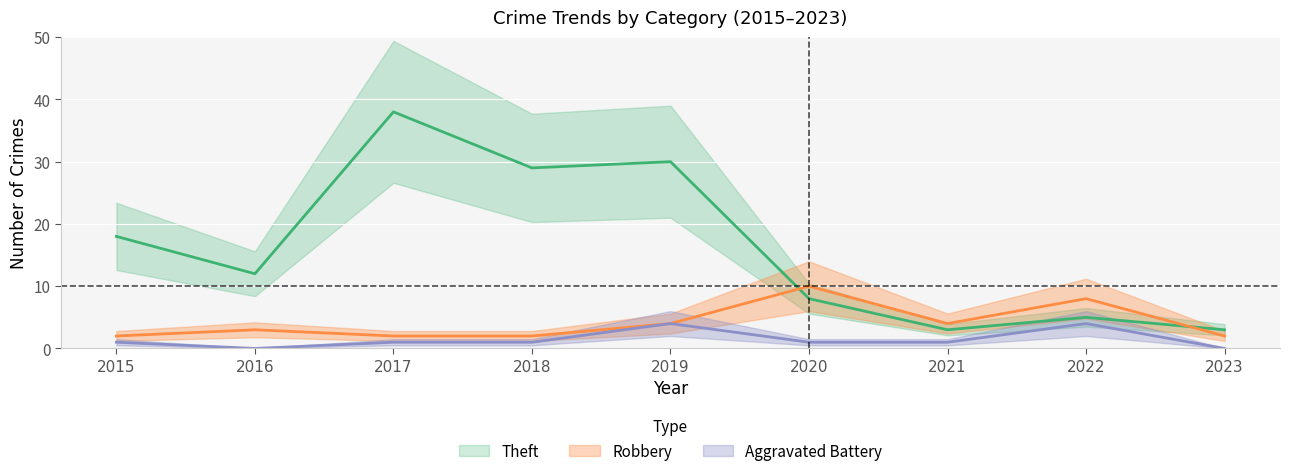

At which label does Robbery reach its peak?

2020